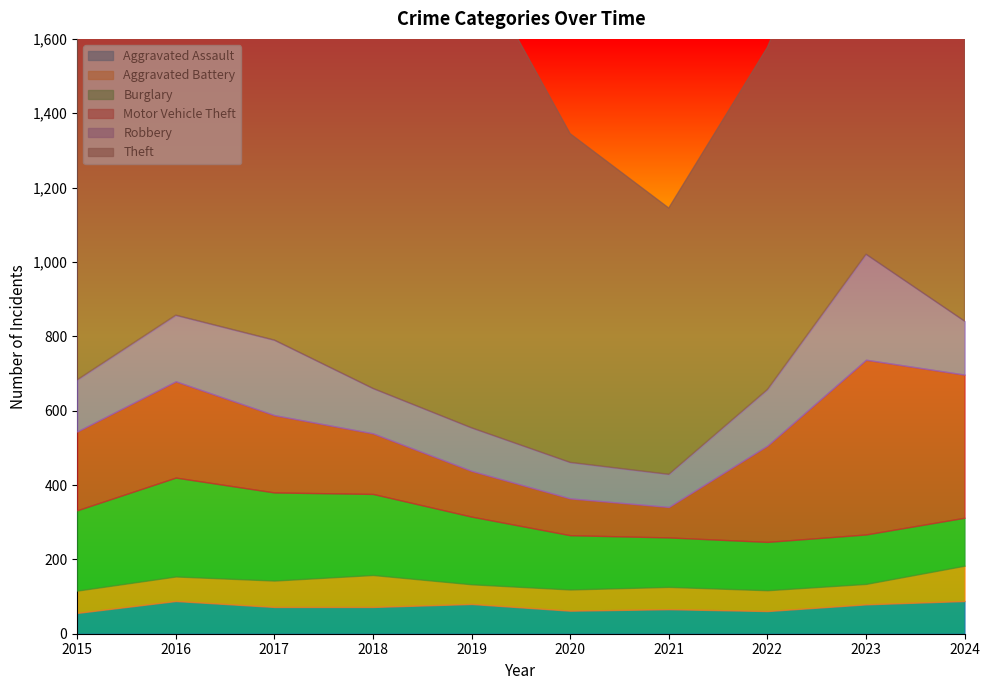

What are all the series names shown in the legend?

Aggravated Assault, Aggravated Battery, Burglary, Motor Vehicle Theft, Robbery, Theft